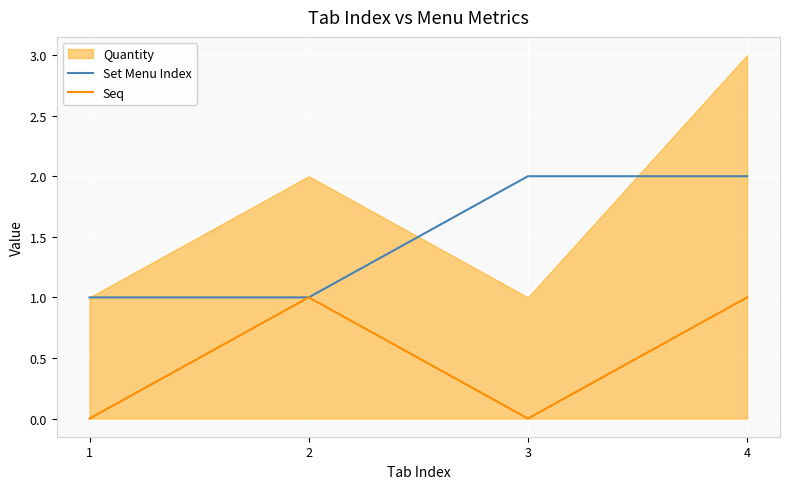

How many values in the Set Menu Index series are below 2?

2